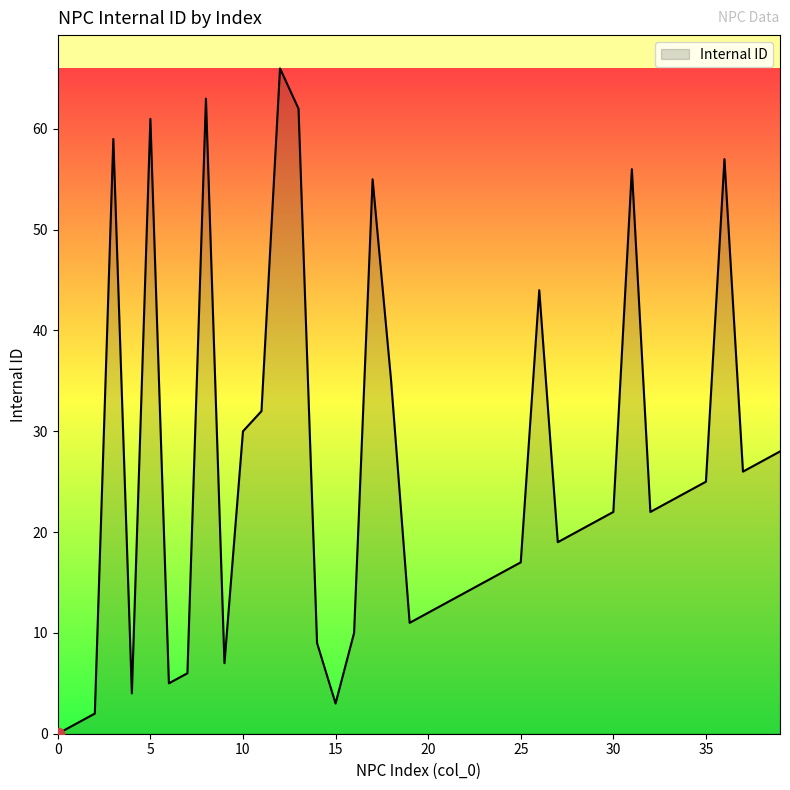

What is the greatest value displayed?

66